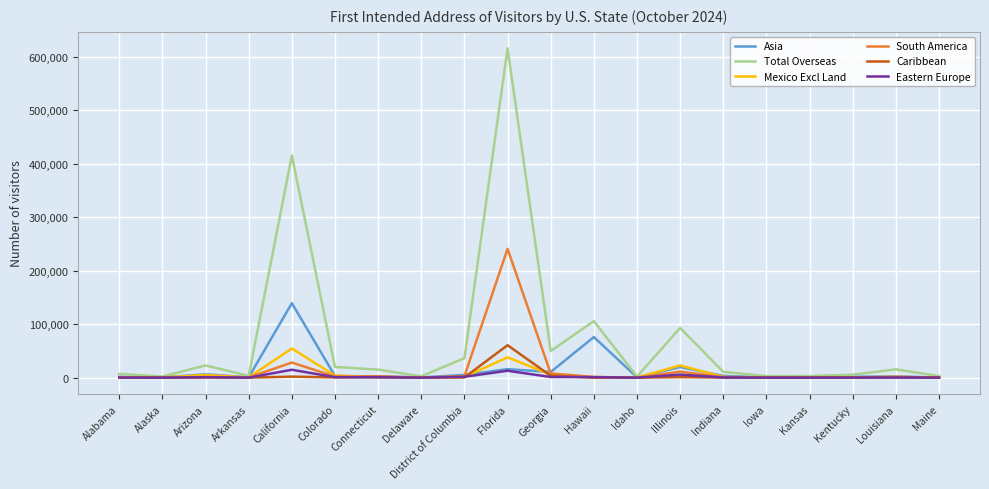

Which series changed the most between Alaska and California?

Total Overseas